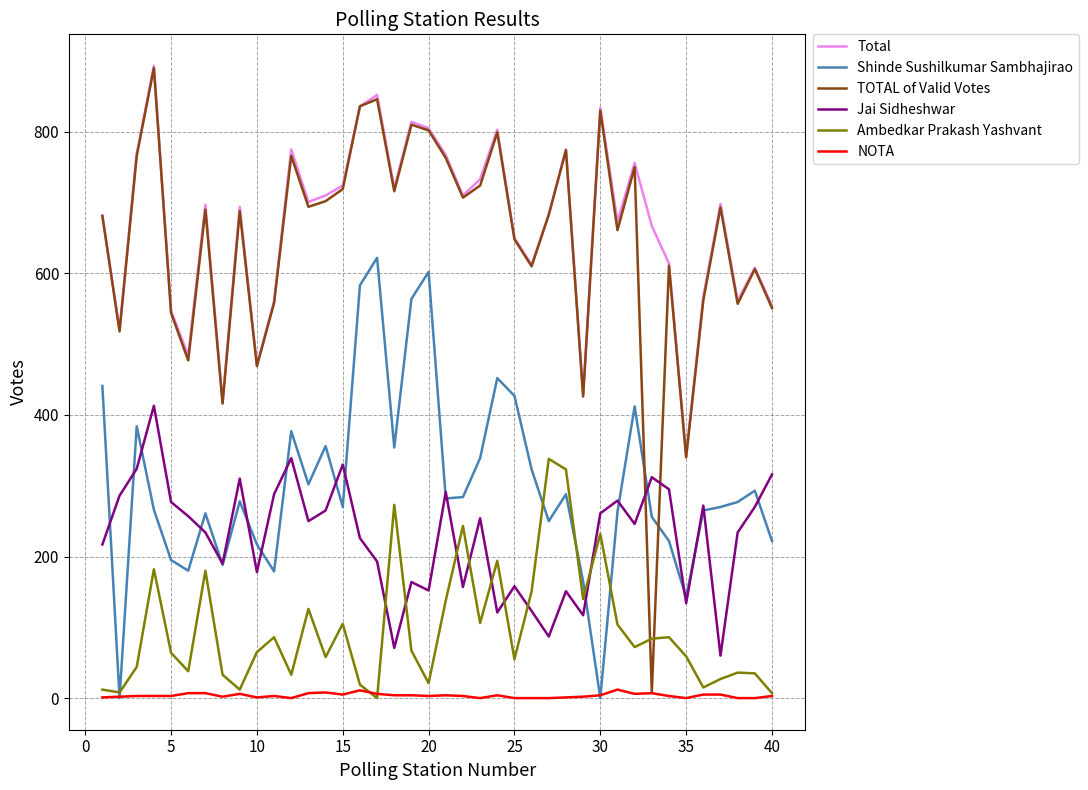

Which series has the largest range (max minus min)?

TOTAL of Valid Votes